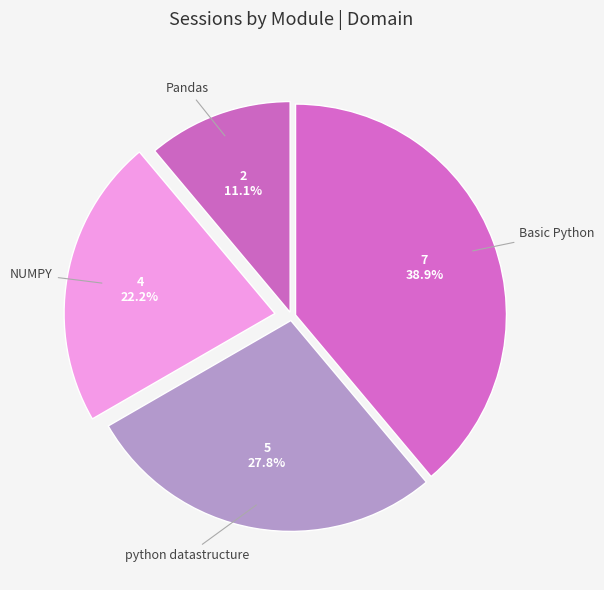

Between Basic Python and NUMPY, which is larger?

Basic Python